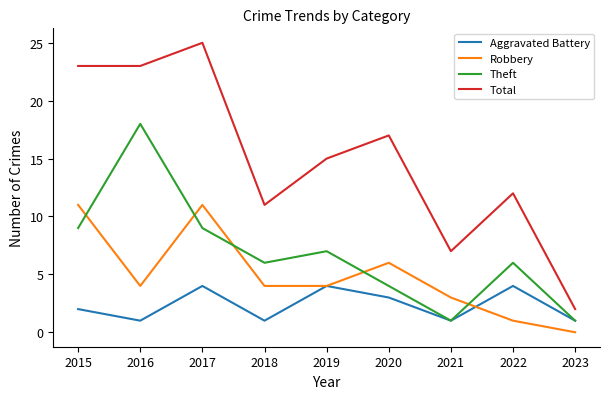

True or false: Total and Theft cross at least once.

False